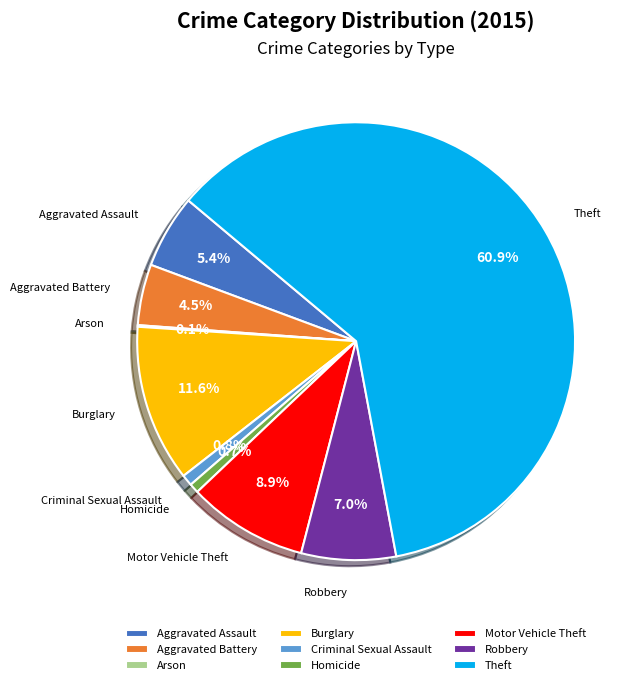

What is the total percentage of Homicide and Burglary?

12.3%